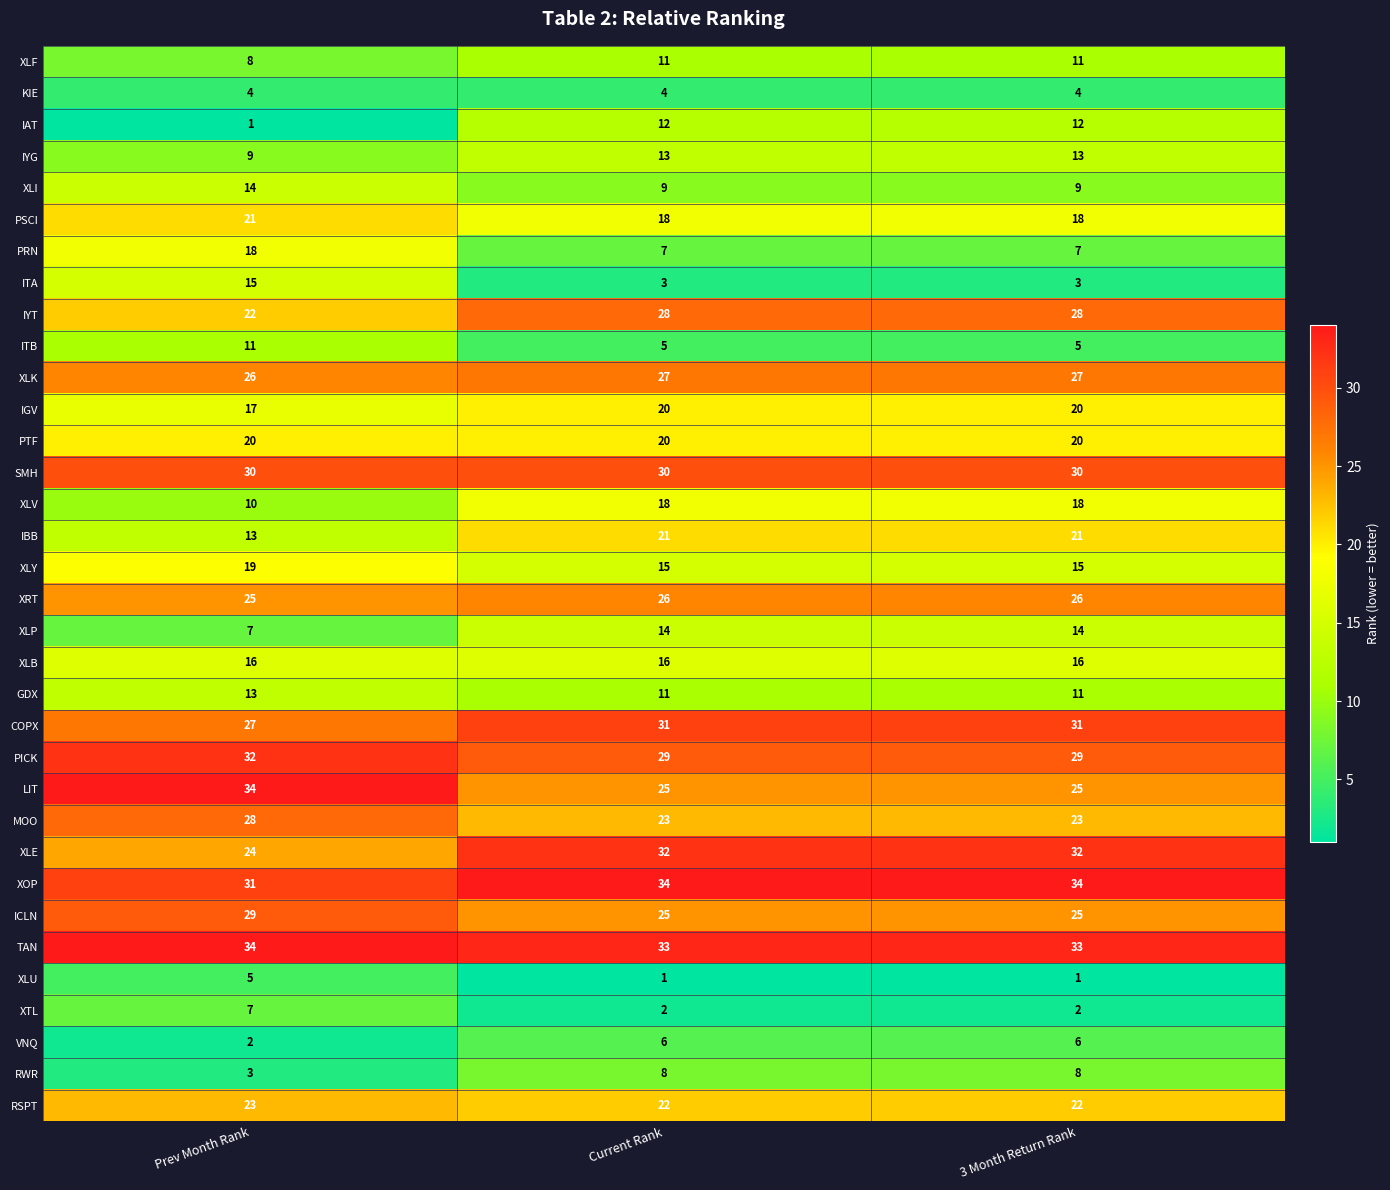

The value of TAN at Prev Month Rank is 34. True or false?

True